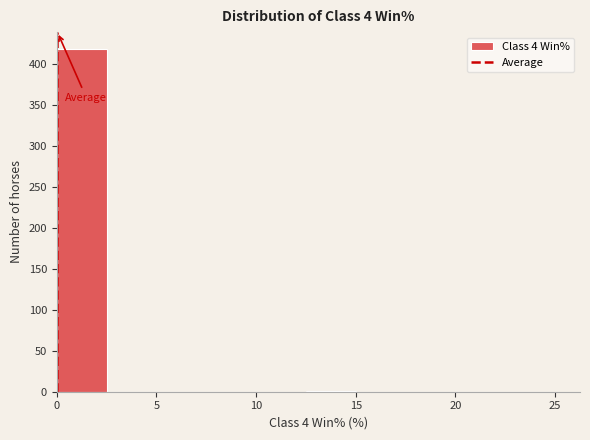

Reading left to right, transcribe this chart: for each bar, give the range it covers on the x-axis and its height. The values are not printed on the chart, so give them approximately, as read against the axis.

0.0 to 2.5: 420
2.5 to 5.0: 0
5.0 to 7.5: 0
7.5 to 10.0: 0
10.0 to 12.5: 0
12.5 to 15.0: under 5
15.0 to 17.5: 0
17.5 to 20.0: 0
20.0 to 22.5: 0
22.5 to 25.0: 0